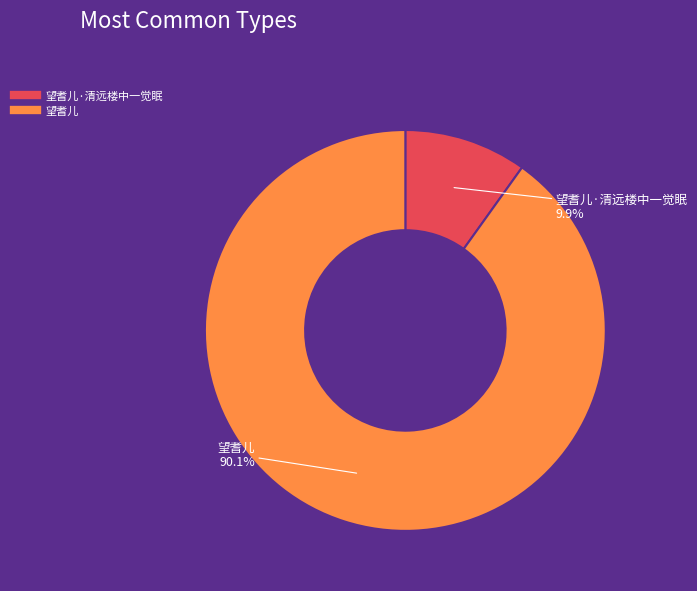

Is there a majority slice in this chart?

Yes